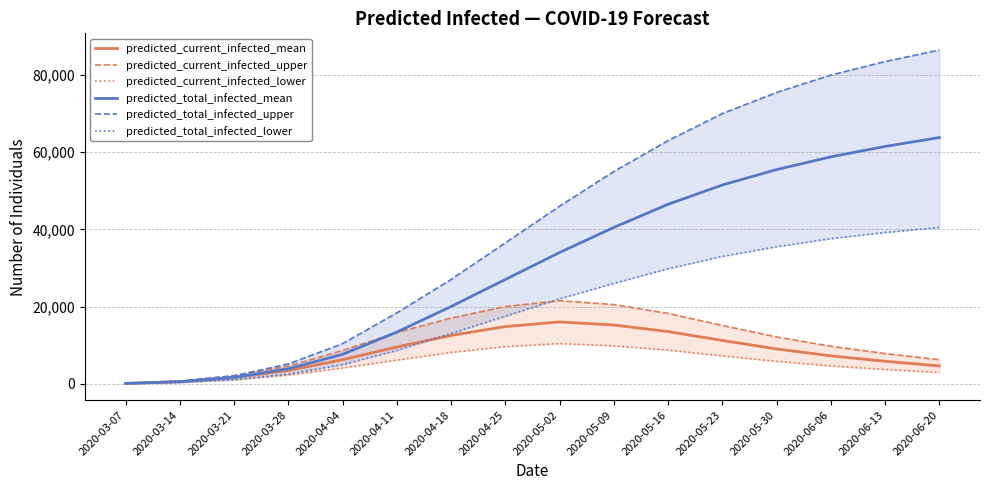

Is it true that predicted_total_infected_lower equals 3108 at 2020-04-04?

False